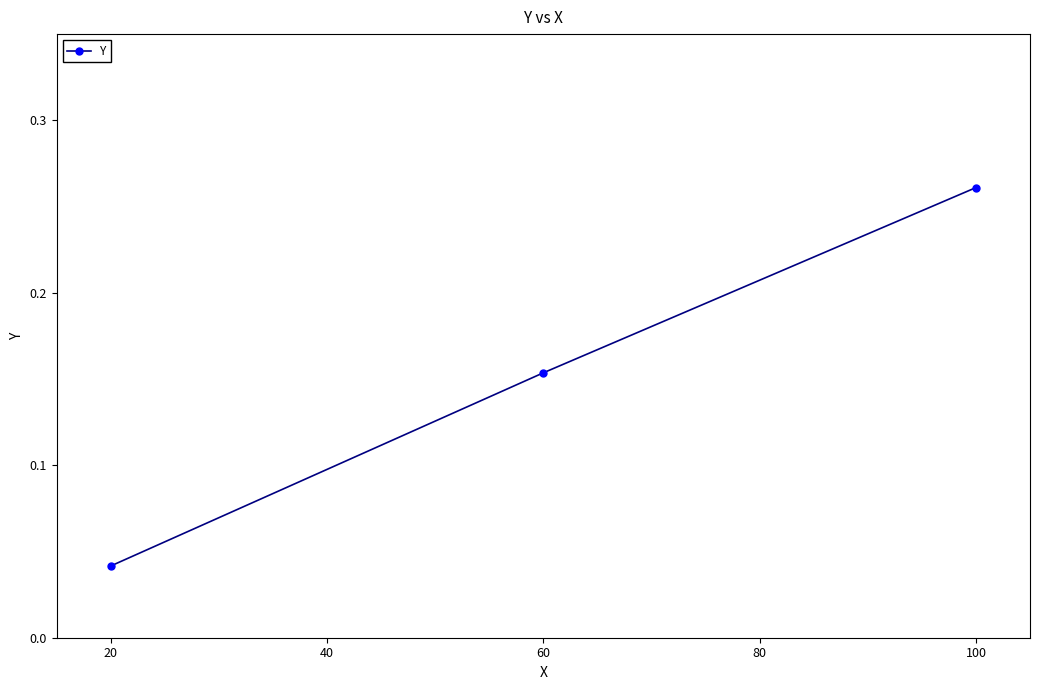

Rank the categories by value from highest to lowest.

100, 60, 20